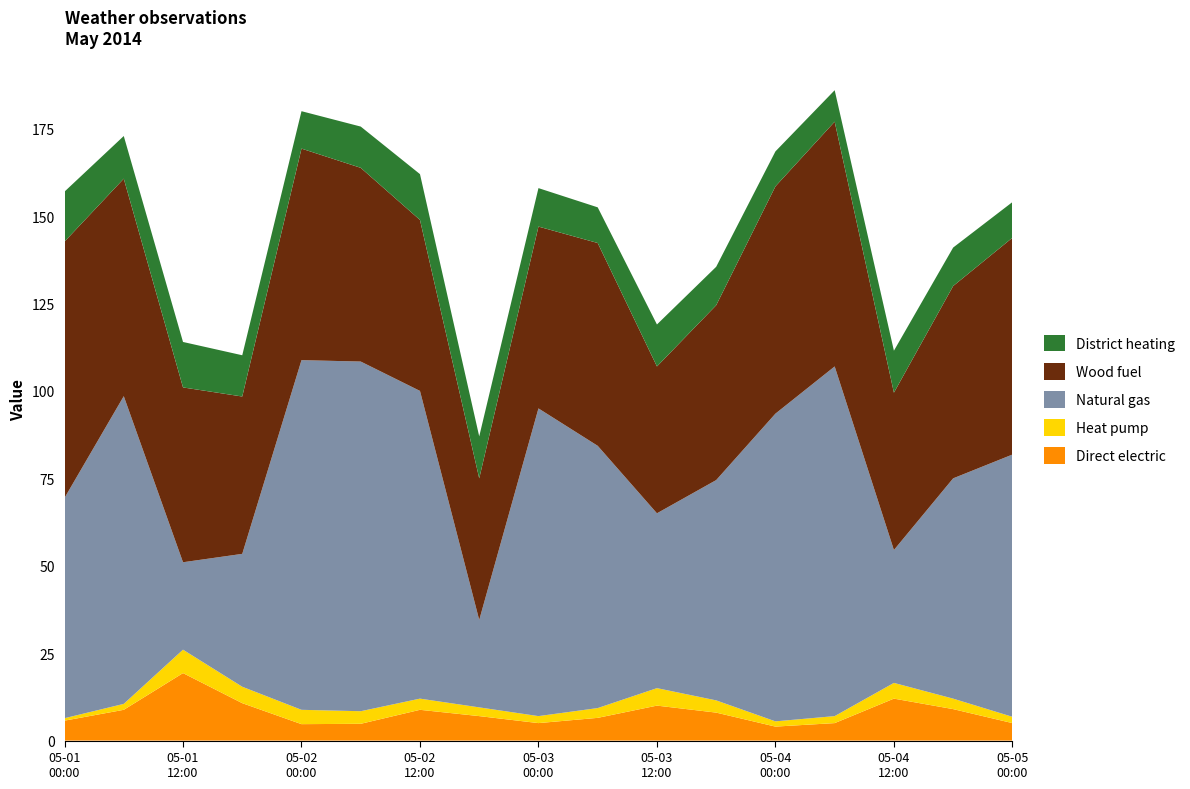

Reading left to right, transcribe all the data shown in this chart.

Direct electric: 5.7	8.8	19.3	10.7	4.7	4.8	8.8	7.0	5.0	6.5	10.0	8.0	4.0	5.0	12.0	9.0	5.0
Heat pump: 0.7	1.7	6.7	4.7	4.1	3.6	3.2	2.5	2.0	2.8	5.0	3.5	1.5	2.0	4.5	3.0	1.8
Natural gas: 63.0	88.0	25.0	38.0	100.0	100.0	88.0	25.0	88.0	75.0	50.0	63.0	88.0	100.0	38.0	63.0	75.0
Wood fuel: 73.3	62.2	50.0	45.0	60.5	55.4	48.9	40.5	52.0	58.0	42.0	50.0	65.0	70.0	45.0	55.0	62.0
District heating: 14.3	12.2	13.0	11.8	10.7	11.8	13.1	12.0	11.0	10.2	12.0	11.0	10.0	9.0	12.0	11.0	10.2